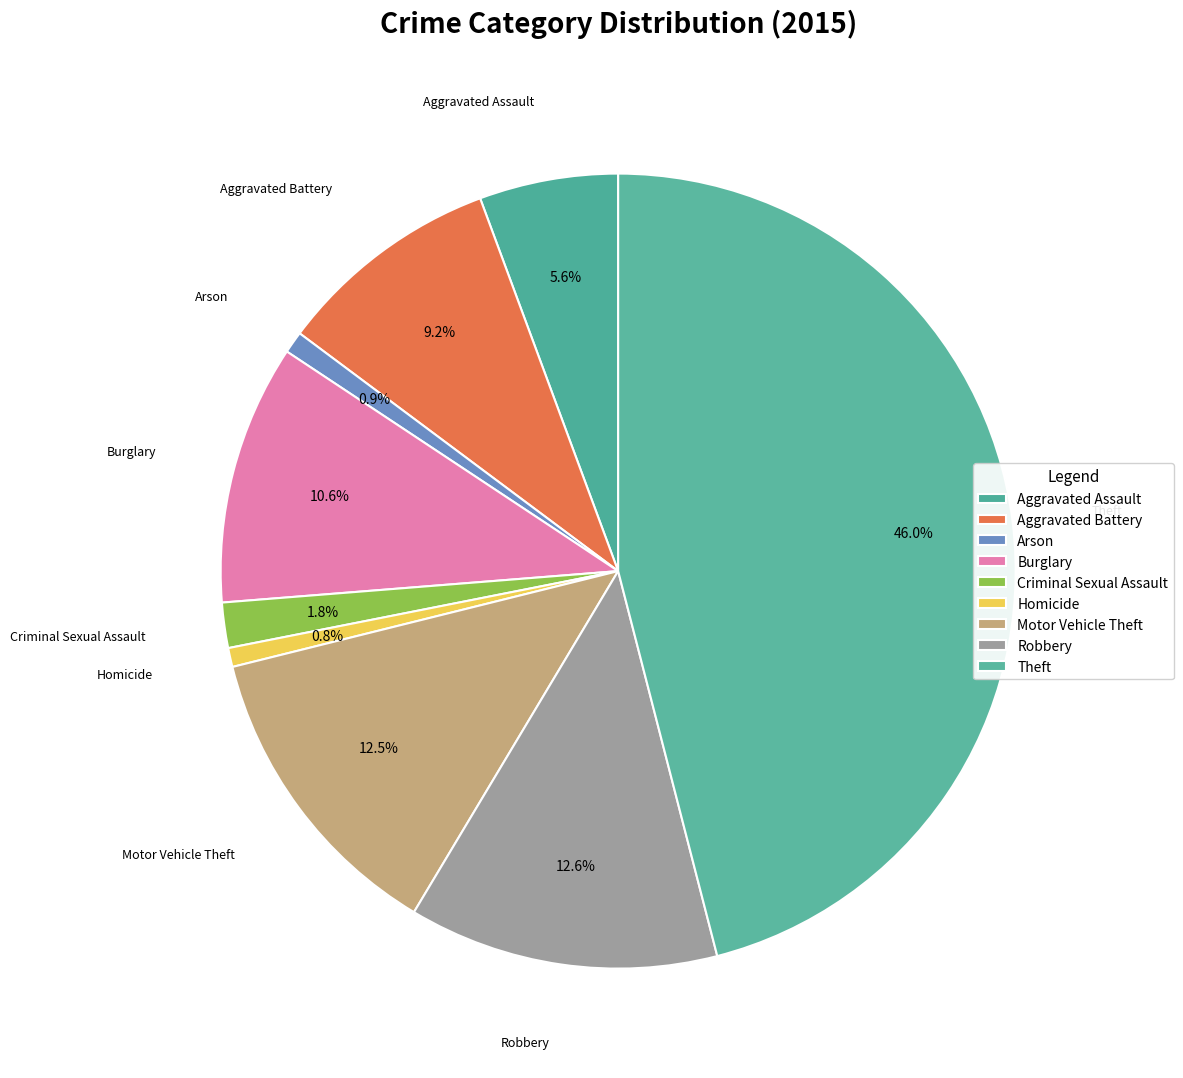

How many slices are in this pie chart?

9